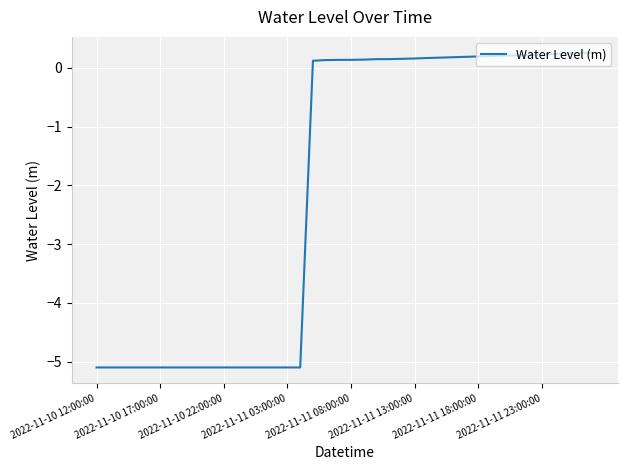

What is the minimum value shown in the chart?

-5.1